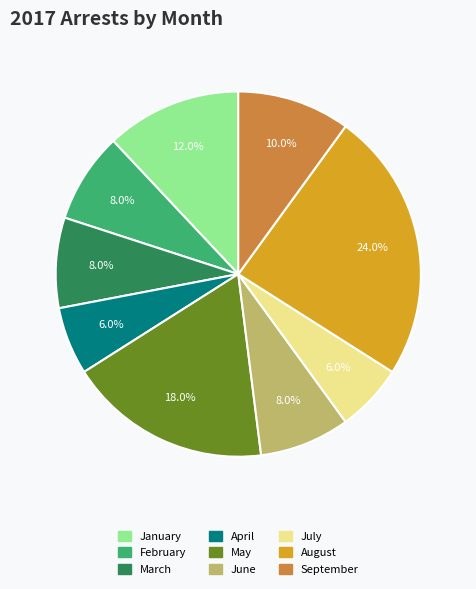

To the nearest percent, what is the combined percentage of May and March?

26%